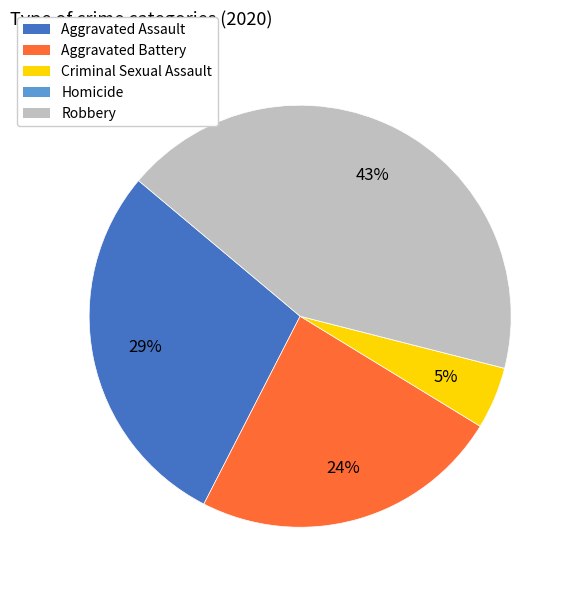

Does Aggravated Battery represent more than half of the total?

No